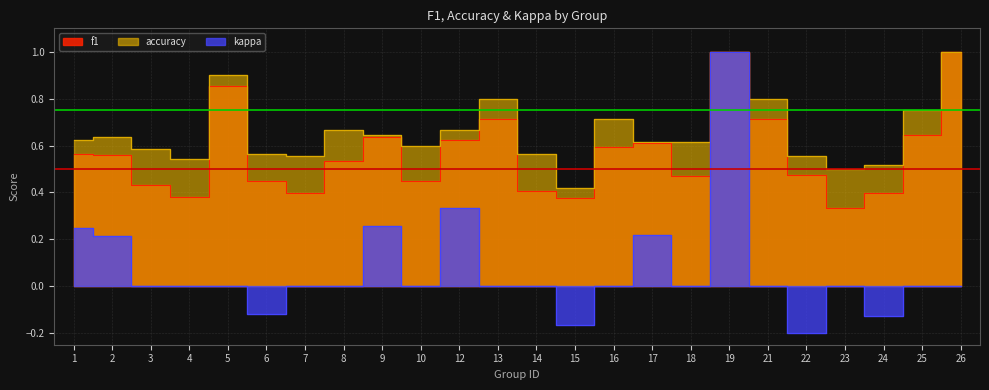

What is the greatest value displayed?

1.0